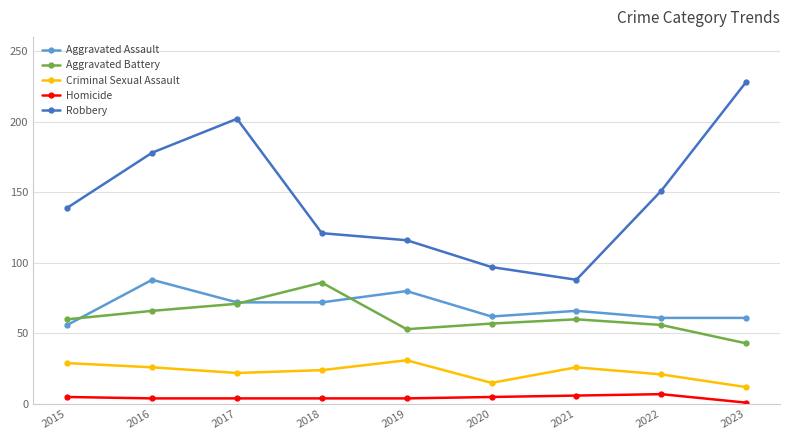

How many lines are shown in the chart?

5